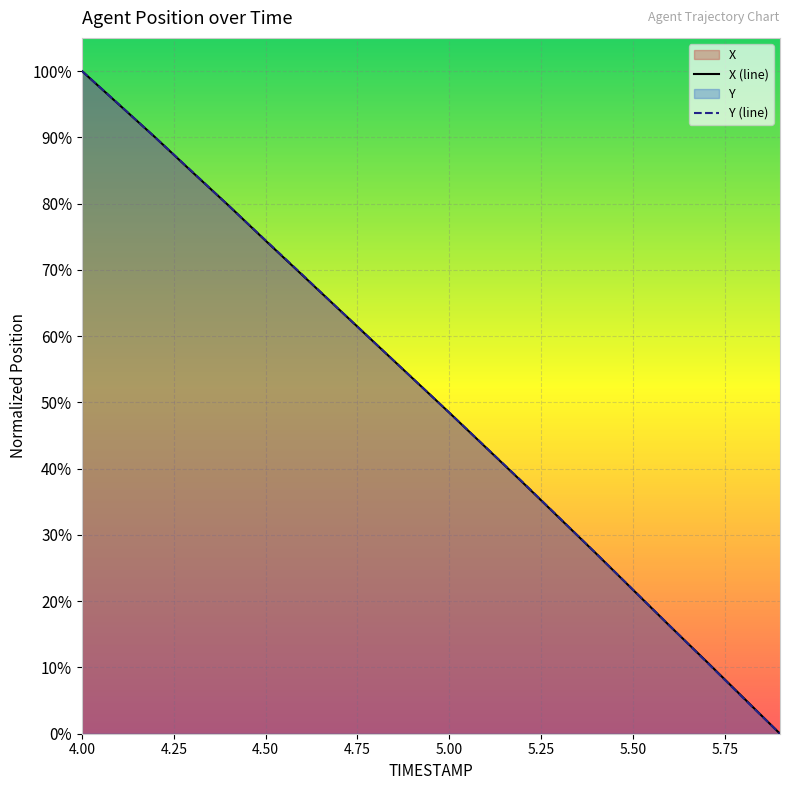

True or false: Y has more than 0 points higher than both neighbors.

False